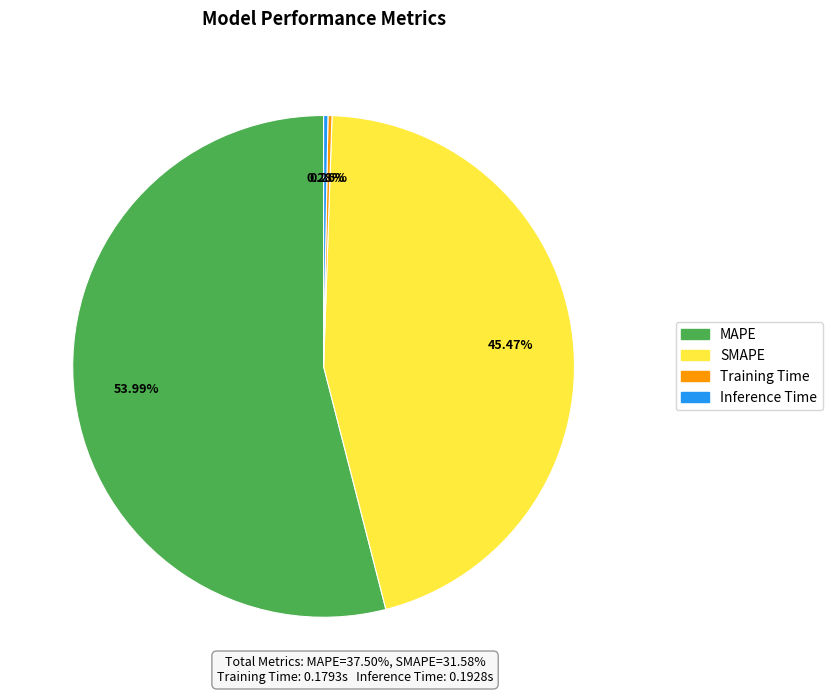

Which category accounts for the majority?

MAPE